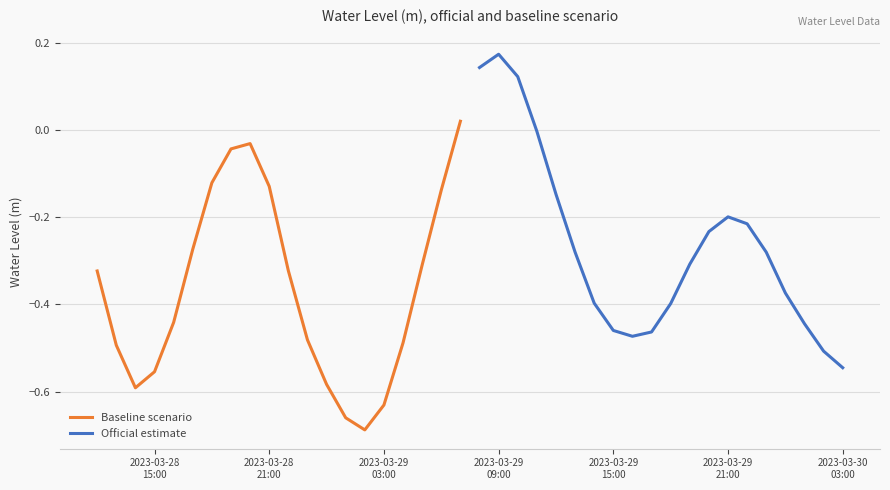

Reading left to right, transcribe all the data shown in this chart.

Baseline scenario: -0.3	-0.5	-0.6	-0.6	-0.4	-0.3	-0.1	-0.0	-0.0	-0.1	-0.3	-0.5	-0.6	-0.7	-0.7	-0.6	-0.5	-0.3	-0.1	0.0
Official estimate: 0.1	0.2	0.1	-0.0	-0.1	-0.3	-0.4	-0.5	-0.5	-0.5	-0.4	-0.3	-0.2	-0.2	-0.2	-0.3	-0.4	-0.4	-0.5	-0.5